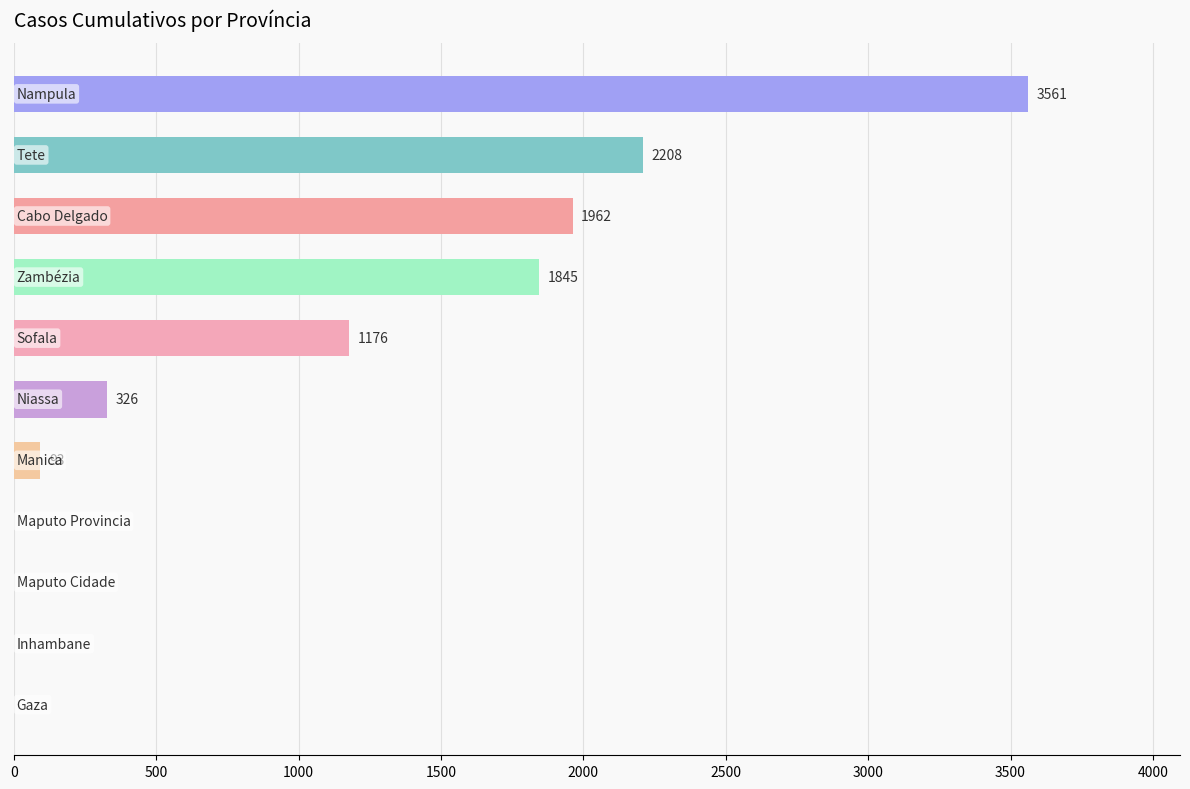

What is the greatest value displayed?

3561